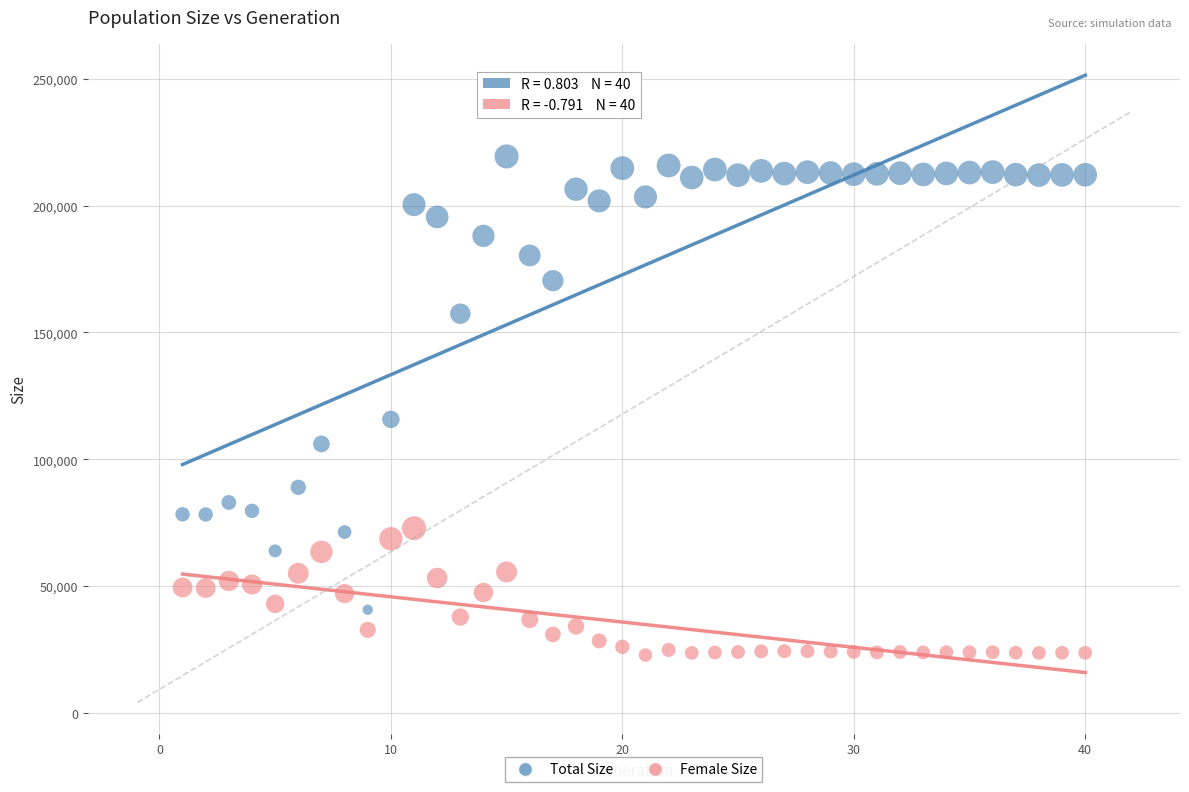

Which series reaches the maximum Y coordinate?

Total Size